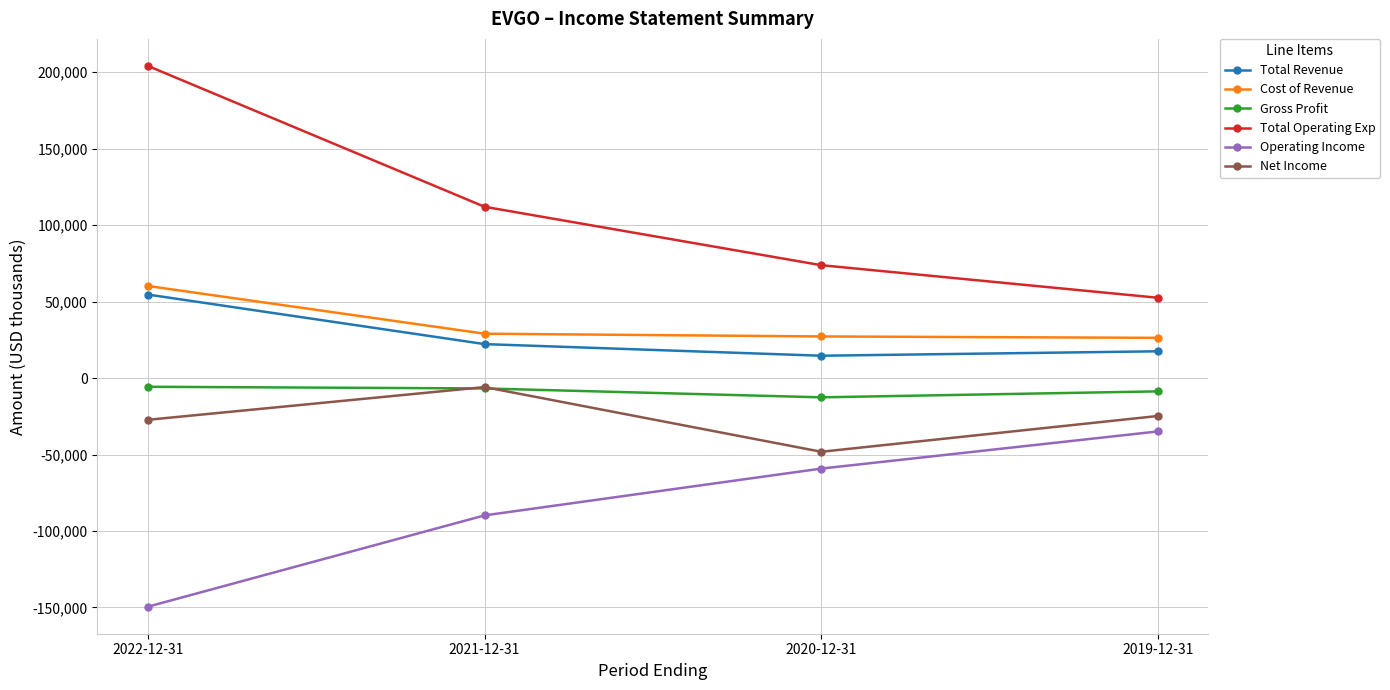

What is the maximum value for Gross Profit?

-5700